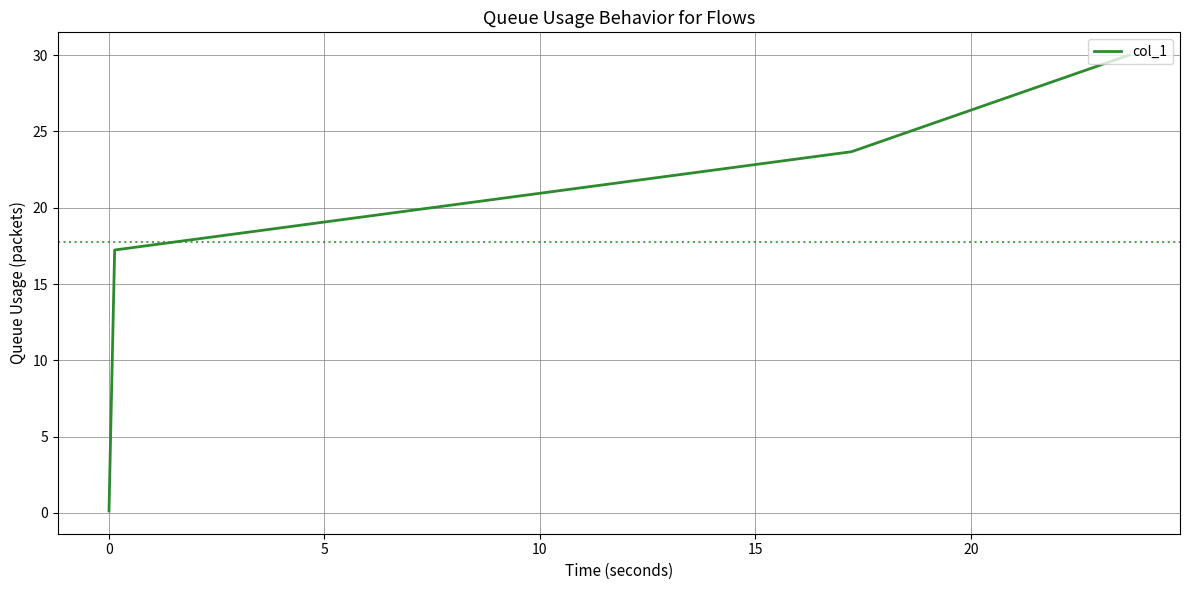

True or false: there are more than 2 points higher than both neighbors.

False